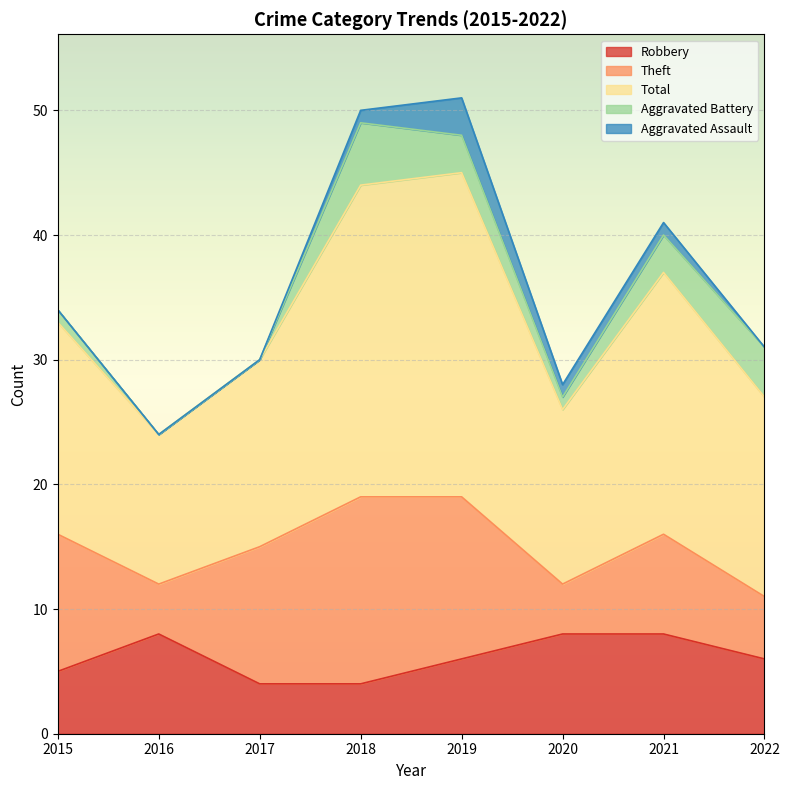

At which category is the sum across all series the highest?

2019